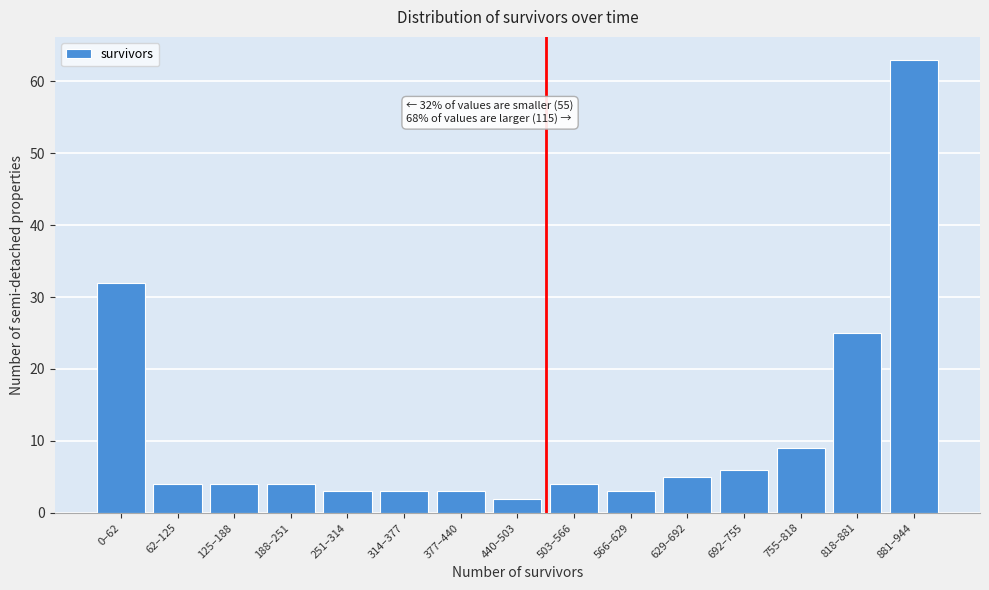

Reading right to left, transcribe all the data shown in this chart.

63	25	9	6	5	3	4	2	3	3	3	4	4	4	32